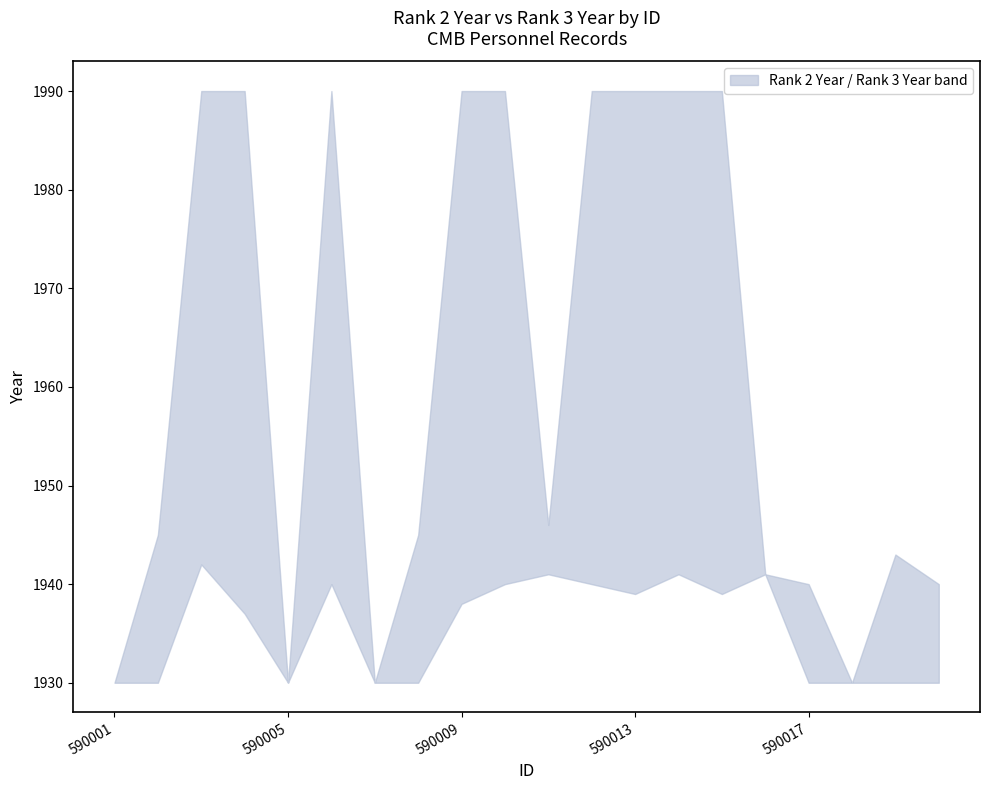

At which label does upper first exceed 1946?

590003